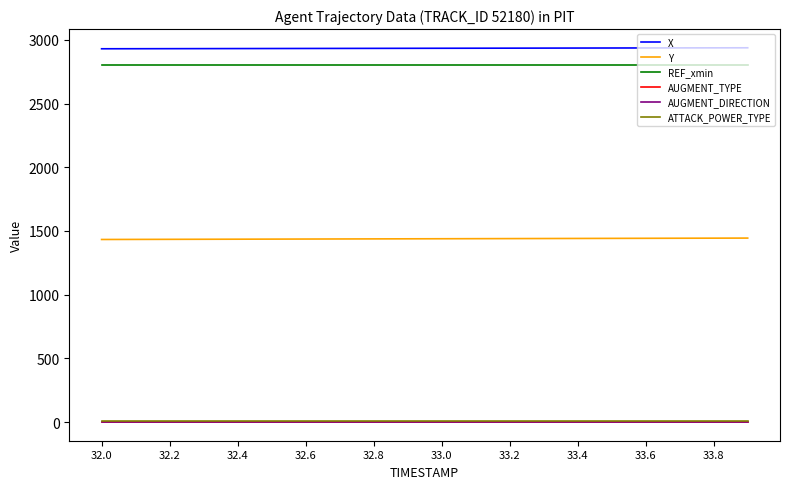

Does the chart have visible grid lines?

No